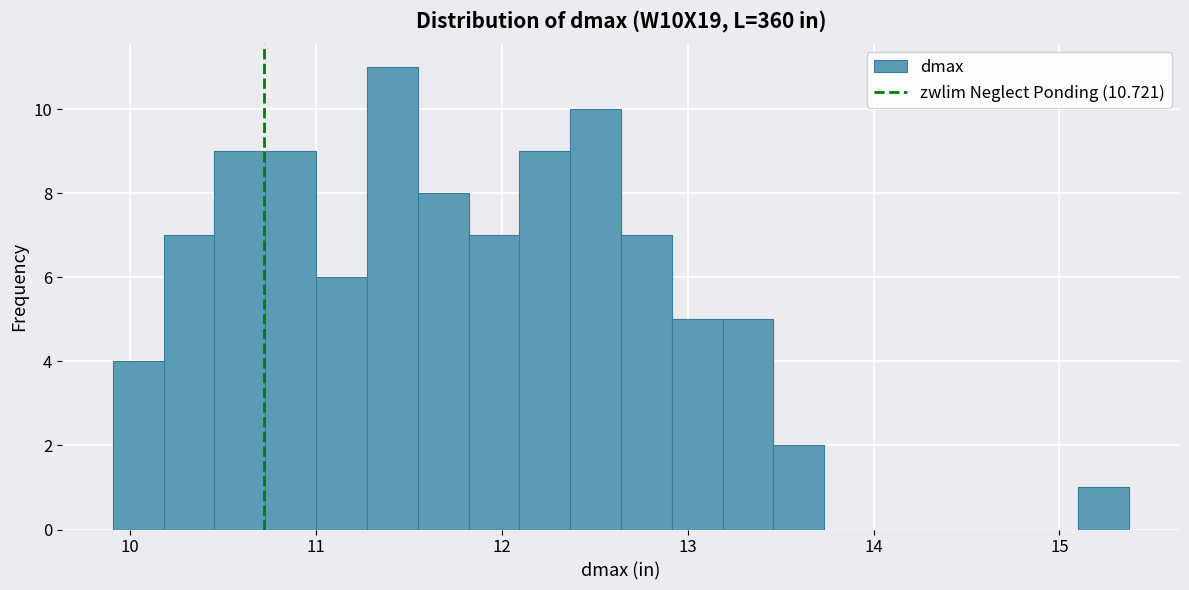

Around what value on the x-axis is the tallest bar? Give the approximate position of its centre, as read against the axis.

11.4